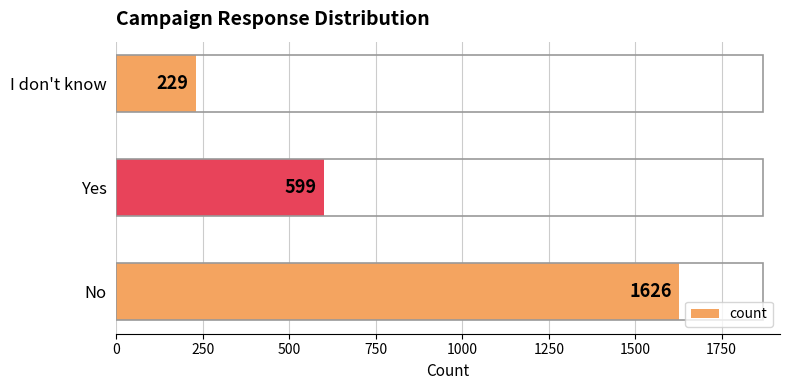

Rank the categories by value from highest to lowest.

No, Yes, I don't know